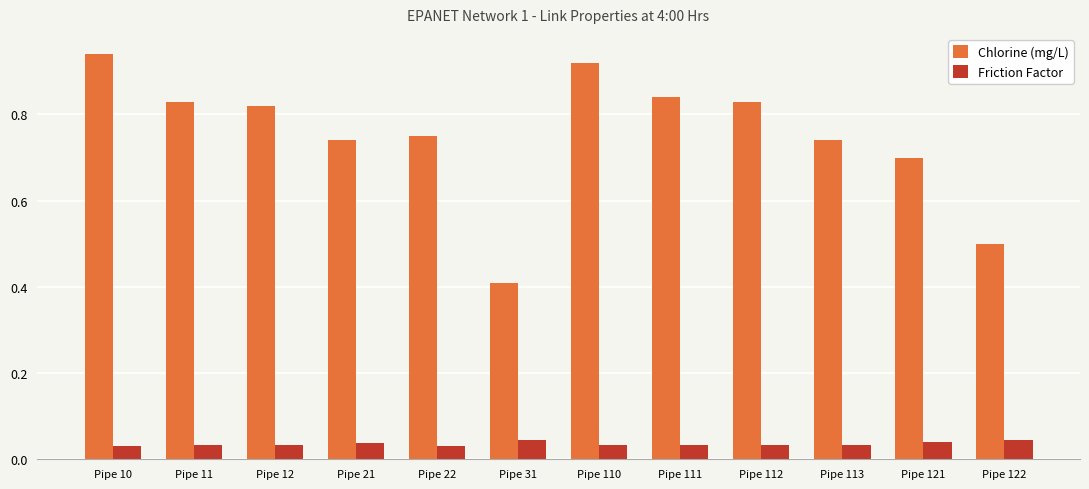

At which label does Chlorine (mg/L) reach its peak?

Pipe 10